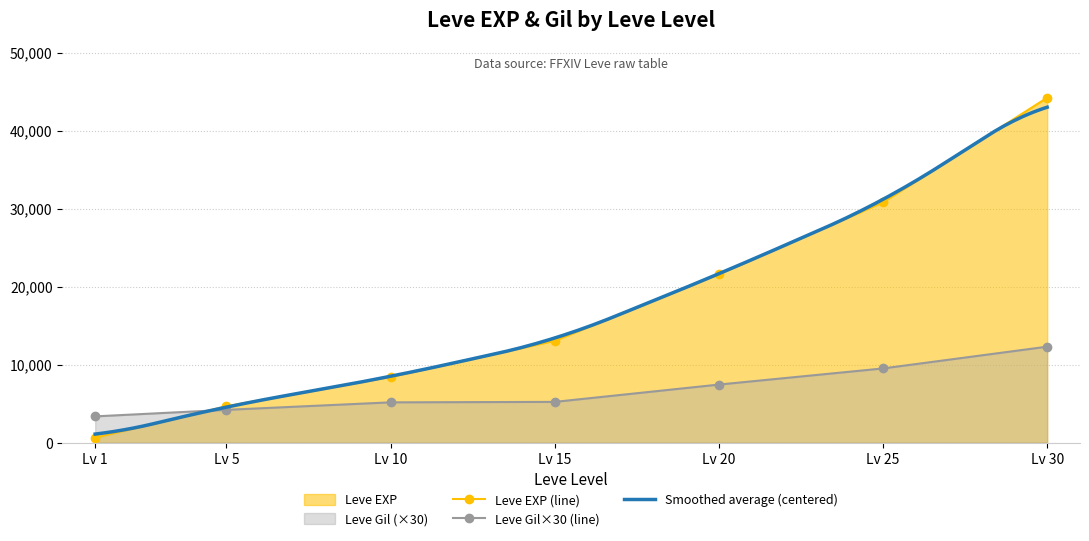

What is the lowest value of the Leve Gil×30 (line) series?

3360